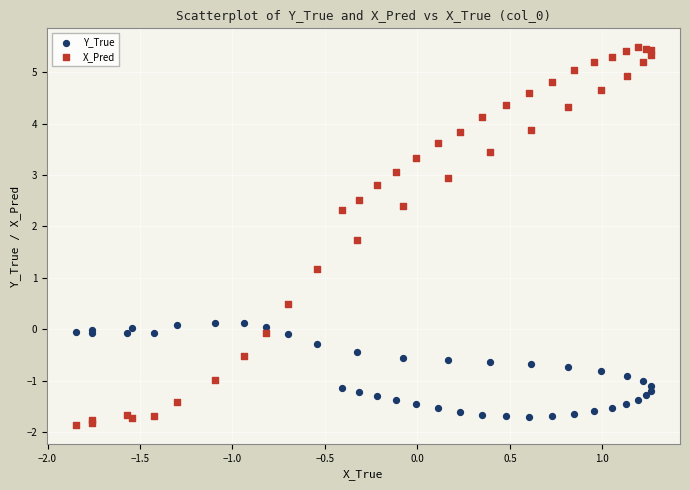

In the X_Pred series, what Y value is closest to 1?

1.2